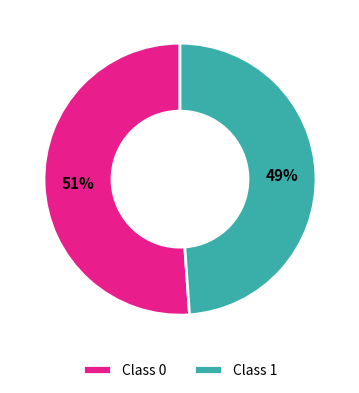

To the nearest percent, what is the difference between the largest and smallest slice percentages?

2%